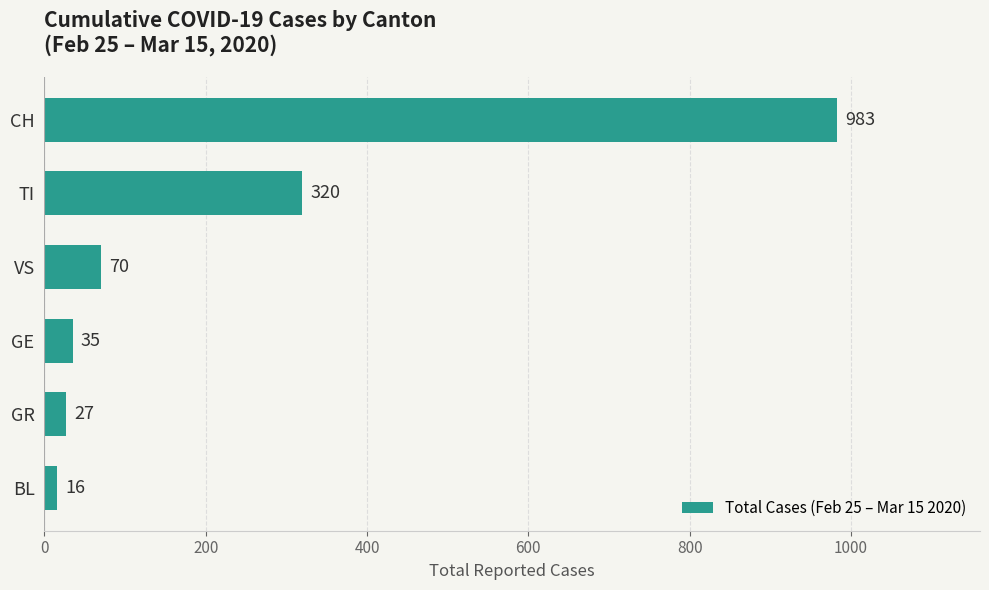

What is the sum of all values?

1451